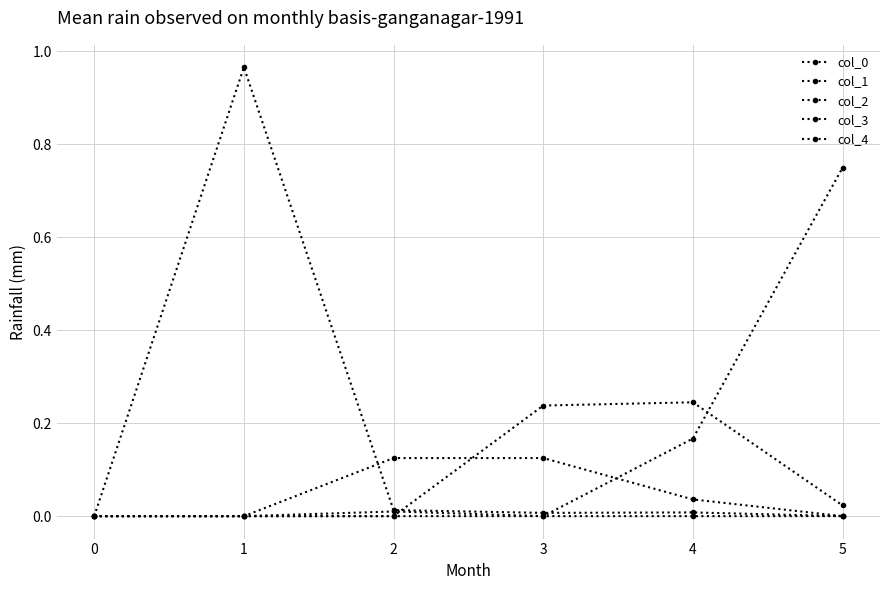

At which category is the sum across all series the highest?

1